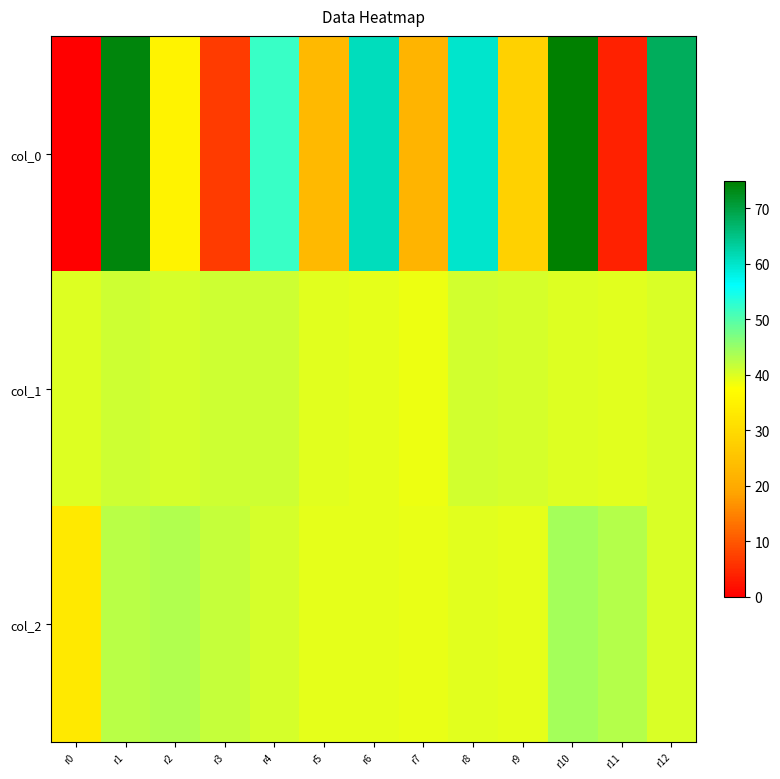

Between r5 and r11, which series saw the biggest shift?

col_0